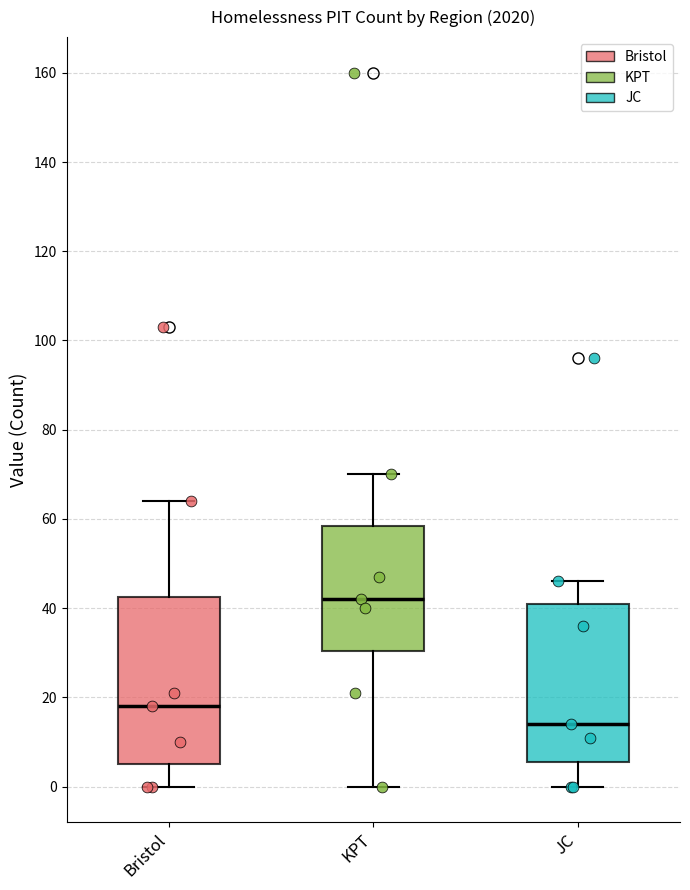

Reading left to right, read every box against the y-axis: the position of its median line, the range the box covers, and the ends of its whiskers. The values are not printed on the chart, so give them approximately, as read against the axis.

Bristol: median 18, box 6 to 42, whiskers 0 to 64
KPT: median 42, box 30 to 58, whiskers 0 to 70
JC: median 14, box 6 to 42, whiskers 0 to 46